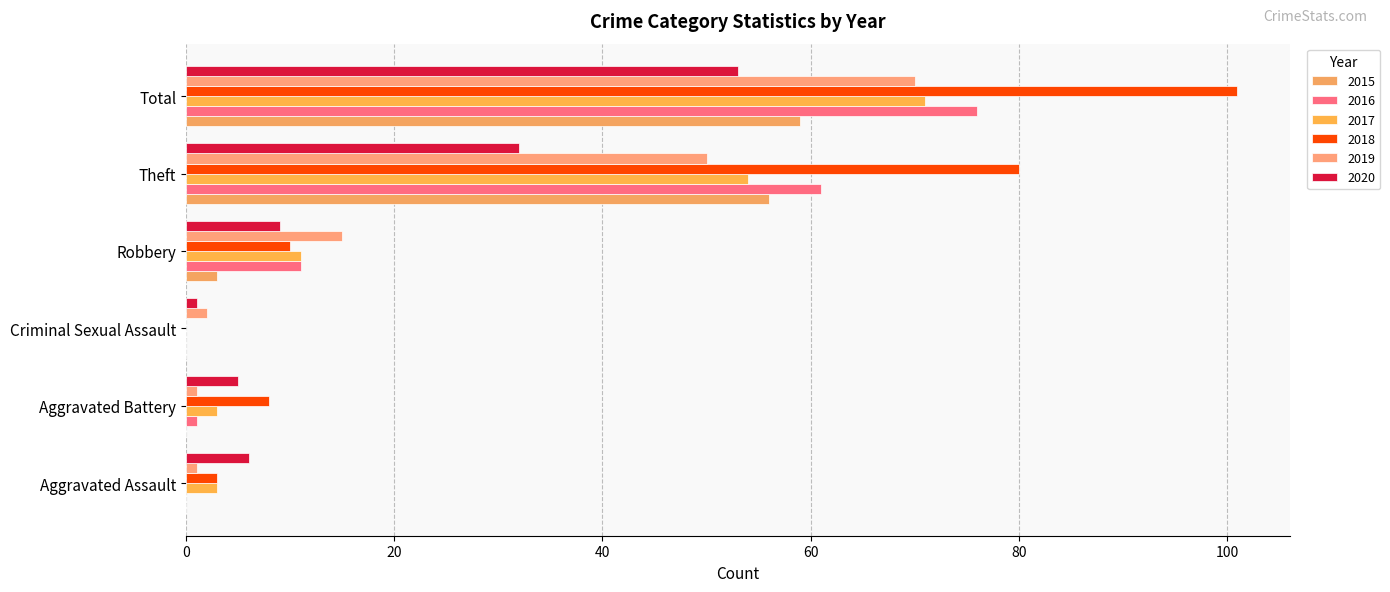

Which series has the largest total across all categories?

2018